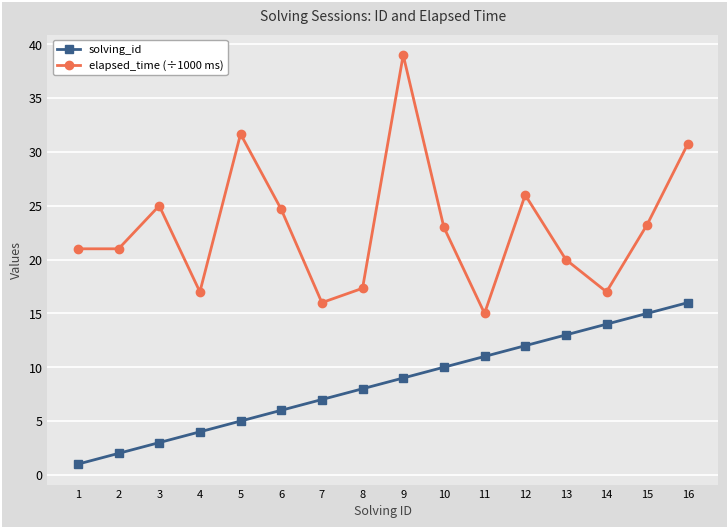

Where is the first local maximum for elapsed_time (÷1000 ms)?

3